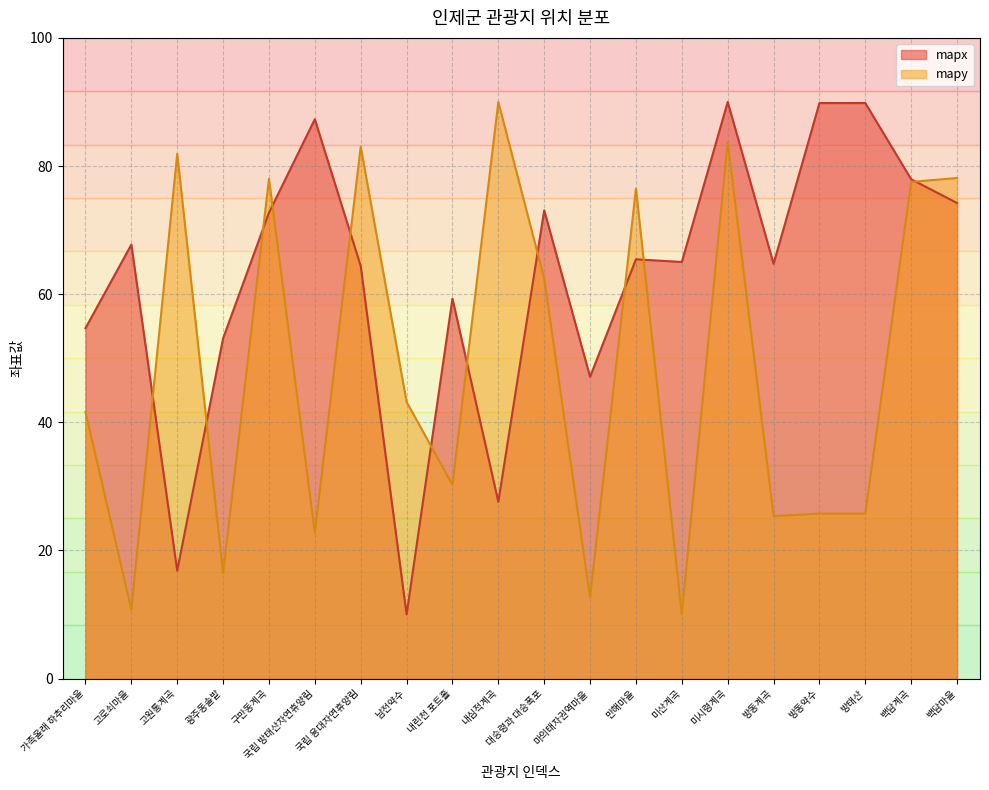

Reading left to right, list all the values displayed in this chart.

mapx: 54.7	67.7	16.8	53.1	72.7	87.3	64.4	10.0	59.3	27.6	73.1	47.1	65.4	65.0	90.0	64.7	89.8	89.8	77.9	74.2
mapy: 41.6	10.8	81.9	16.4	78.0	22.8	83.0	43.2	30.2	90.0	62.4	12.7	76.5	10.0	83.8	25.4	25.7	25.7	77.5	78.1